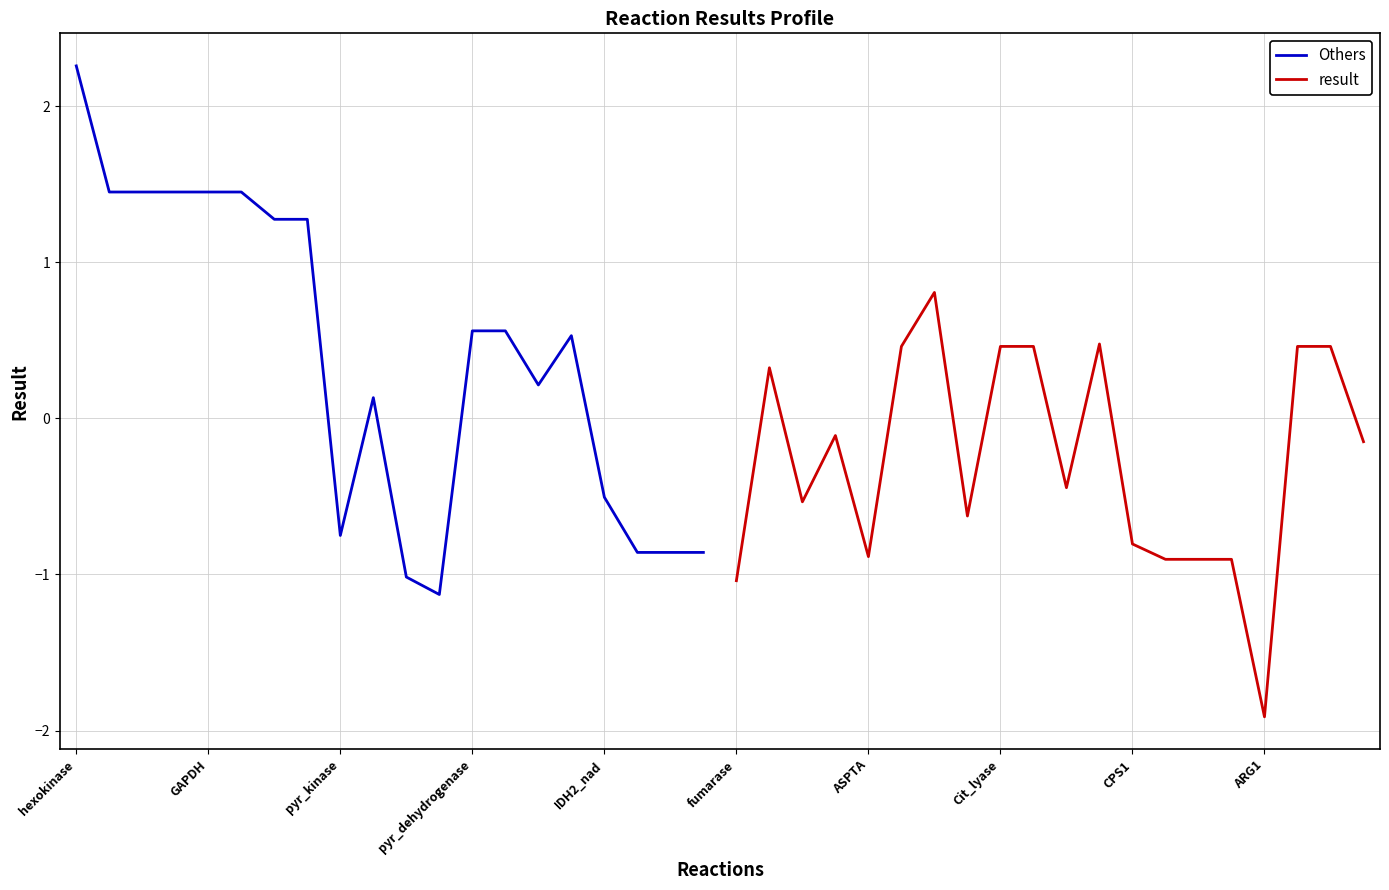

What is the difference between the Others values at 10 and 15?

1.5